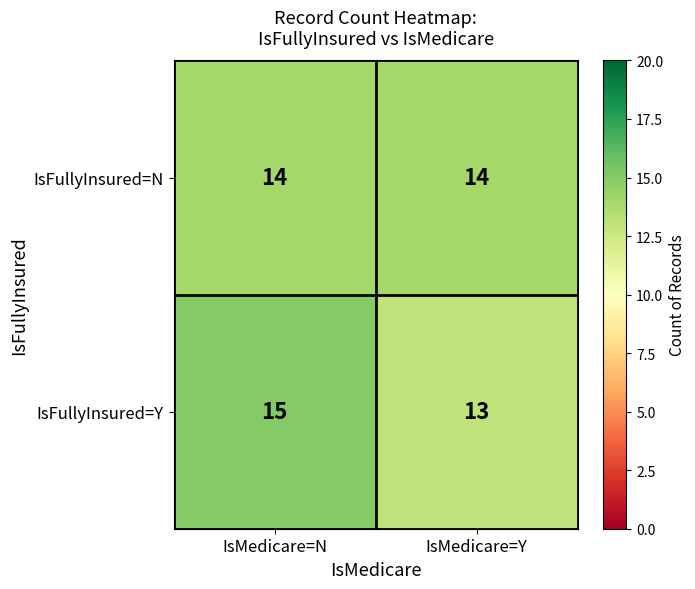

Reading left to right, transcribe all the data shown in this chart.

IsFullyInsured=N: 14	14
IsFullyInsured=Y: 15	13